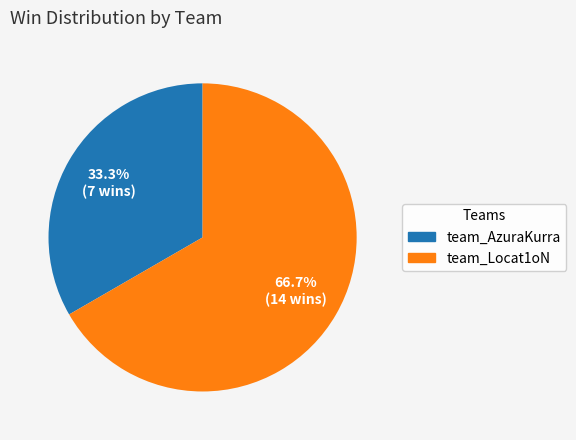

To the nearest percent, what is the difference between the team_Locat1oN and team_AzuraKurra slice percentages?

33%